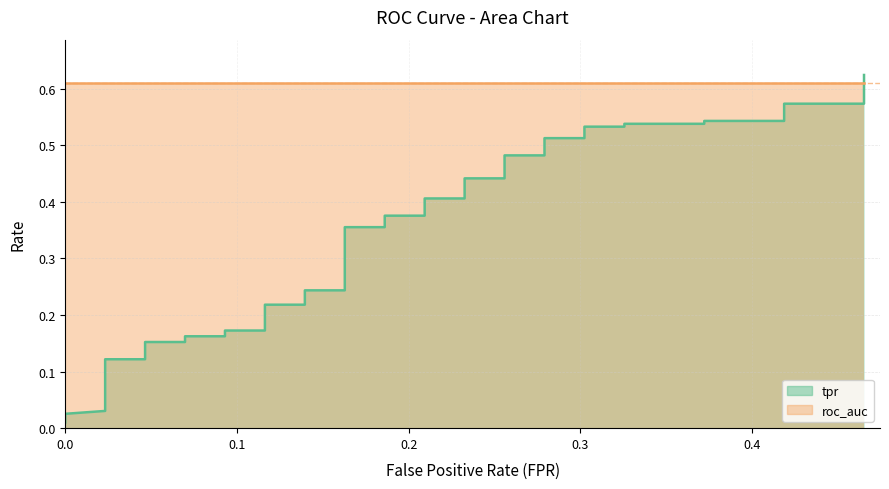

What is the difference between the second highest and second lowest values?

0.5